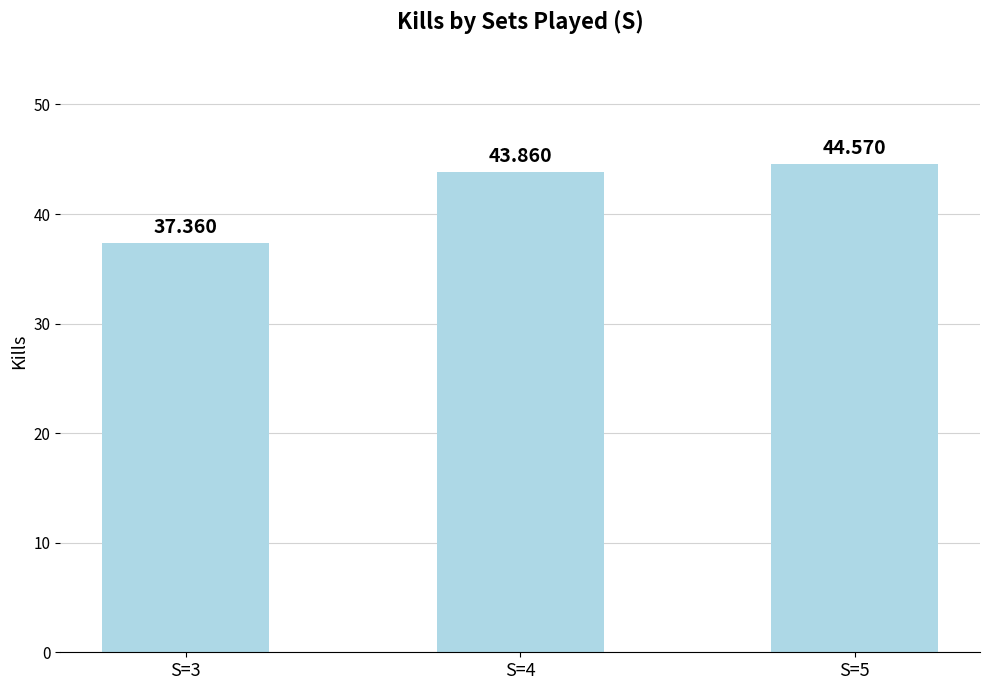

Are the bars horizontal?

No